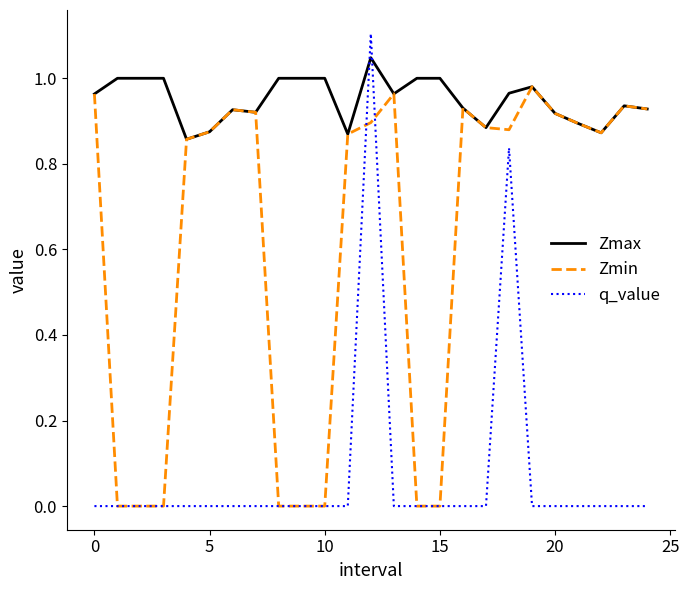

Does the chart display data point markers on the line(s)?

No